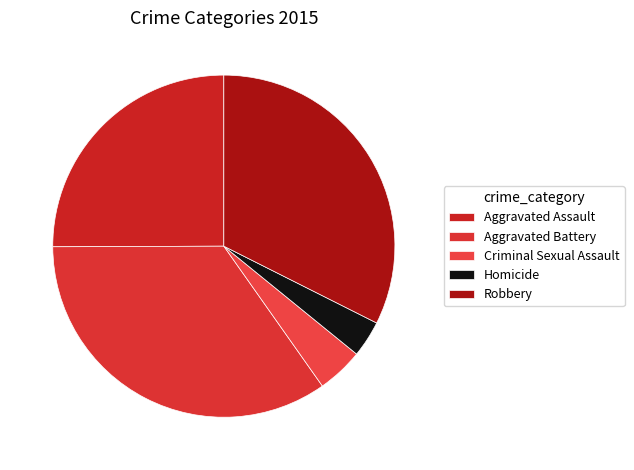

Rank the categories by value from lowest to highest.

Homicide, Criminal Sexual Assault, Aggravated Assault, Robbery, Aggravated Battery